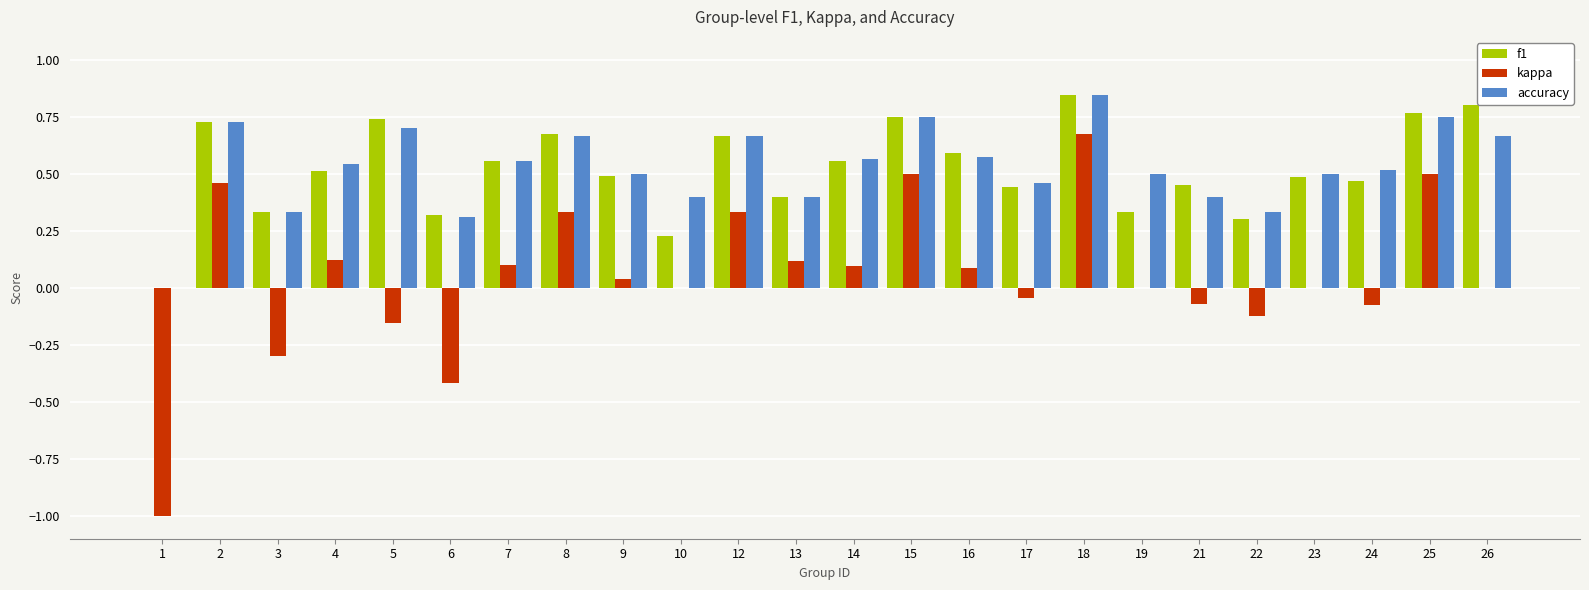

At which category does the chart reach its peak across all series?

18